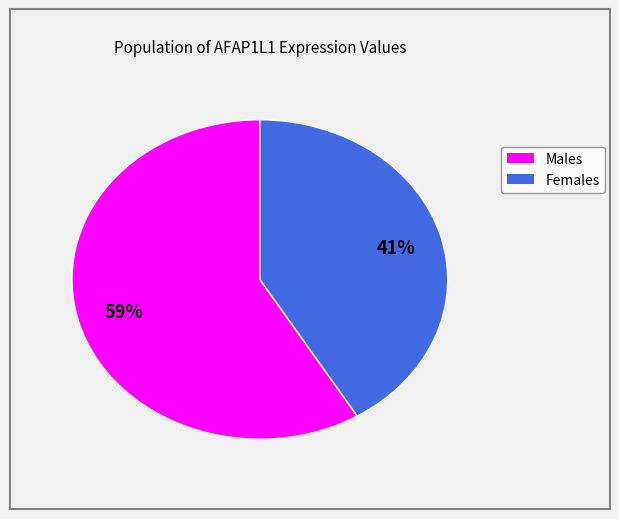

Does any single category account for the majority?

Yes